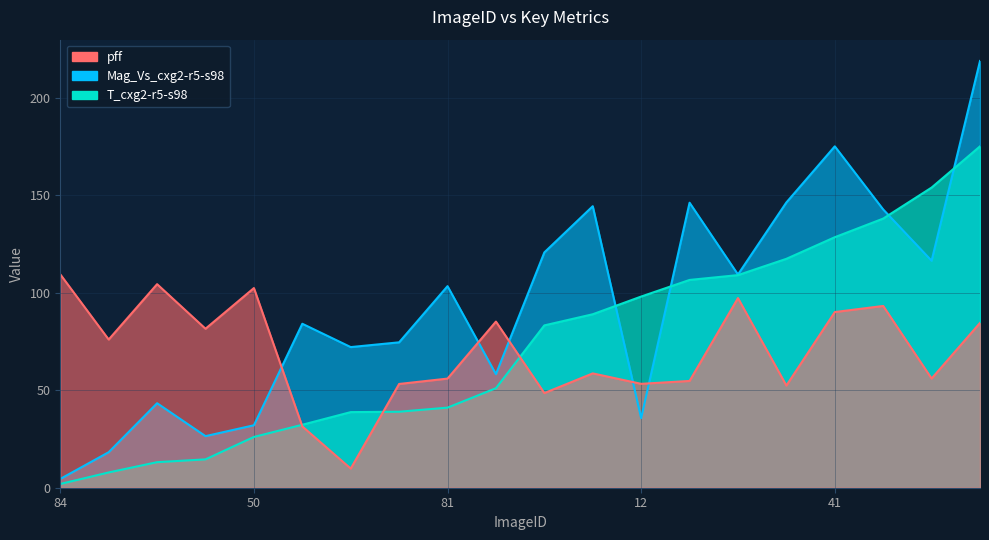

Rank the series by their maximum value, from lowest to highest.

pff, T_cxg2-r5-s98, Mag_Vs_cxg2-r5-s98